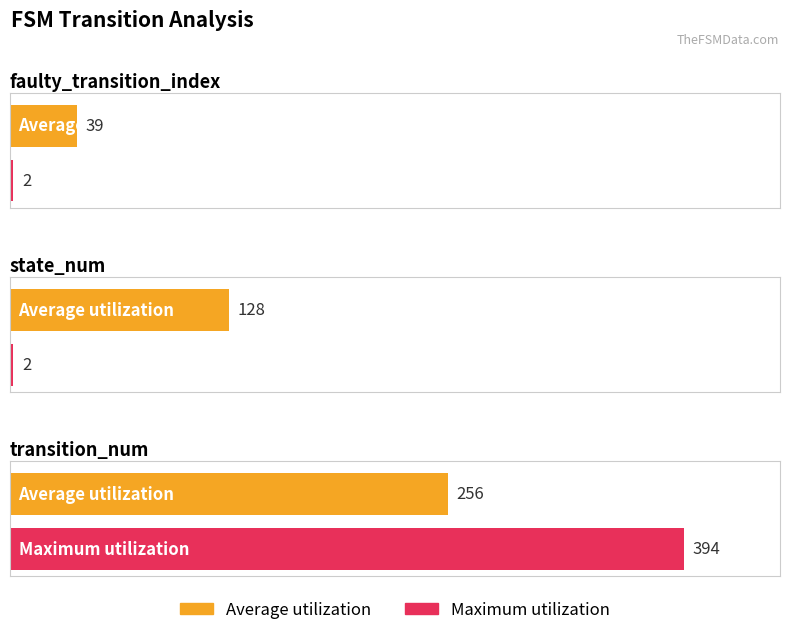

Reading left to right, what are all the values shown in this chart?

Average utilization: faulty_transition_index=39	state_num=128	transition_num=256
Maximum utilization: faulty_transition_index=2	state_num=2	transition_num=394